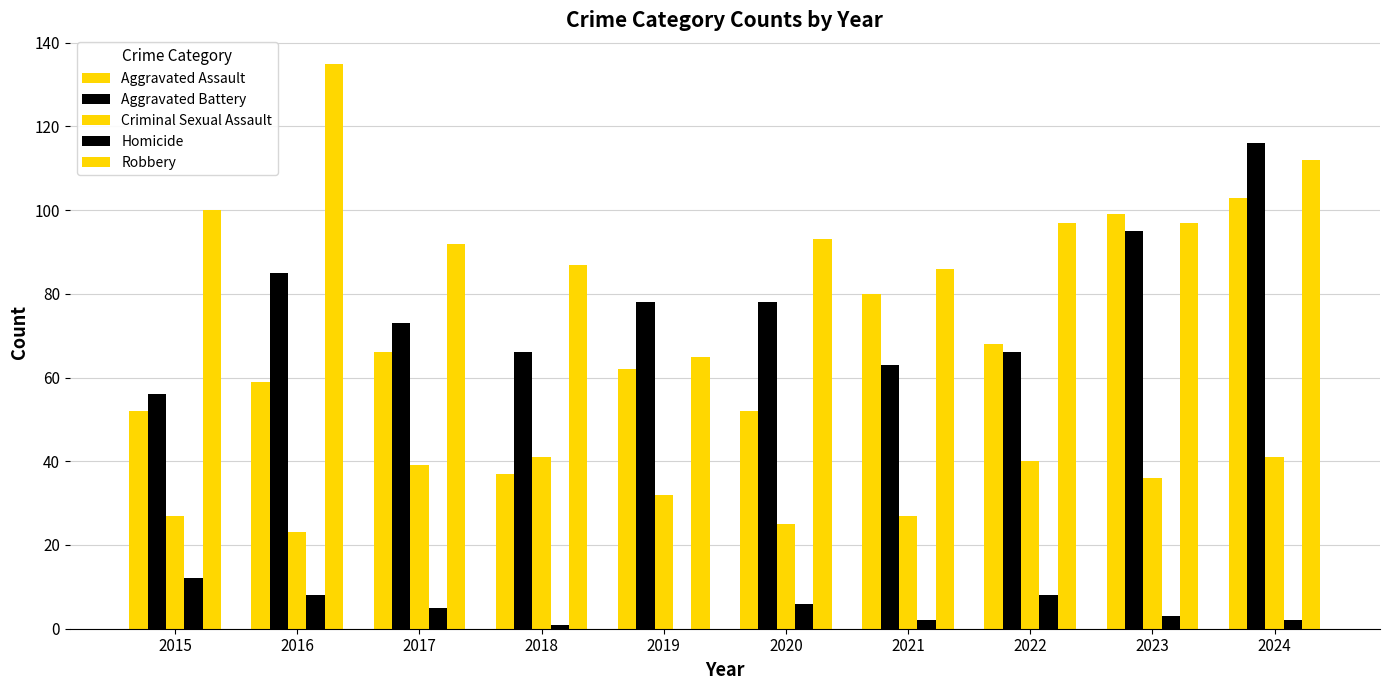

What is the sum of all Homicide values?

47